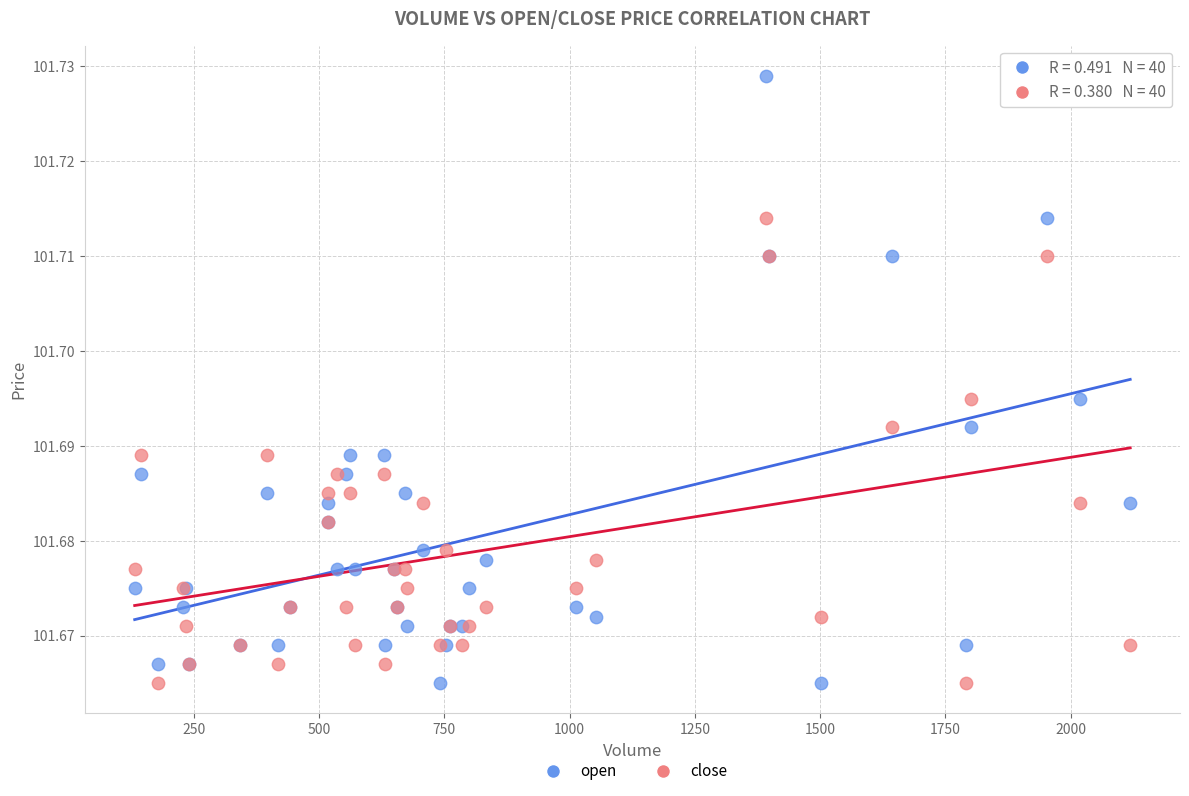

Which series has the widest spread of Y values?

open